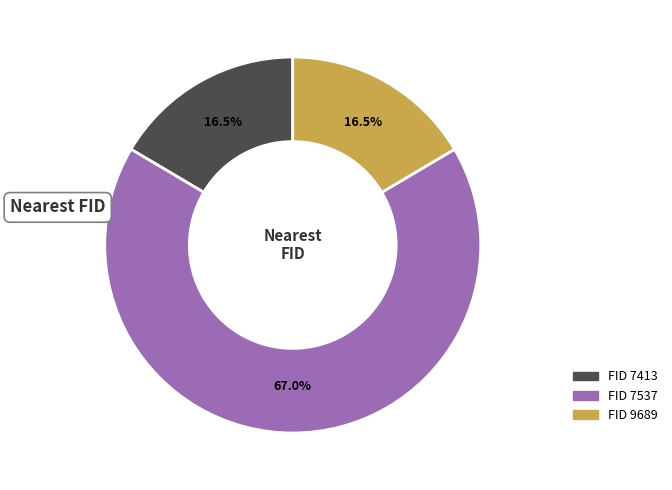

Does any single category account for the majority?

Yes